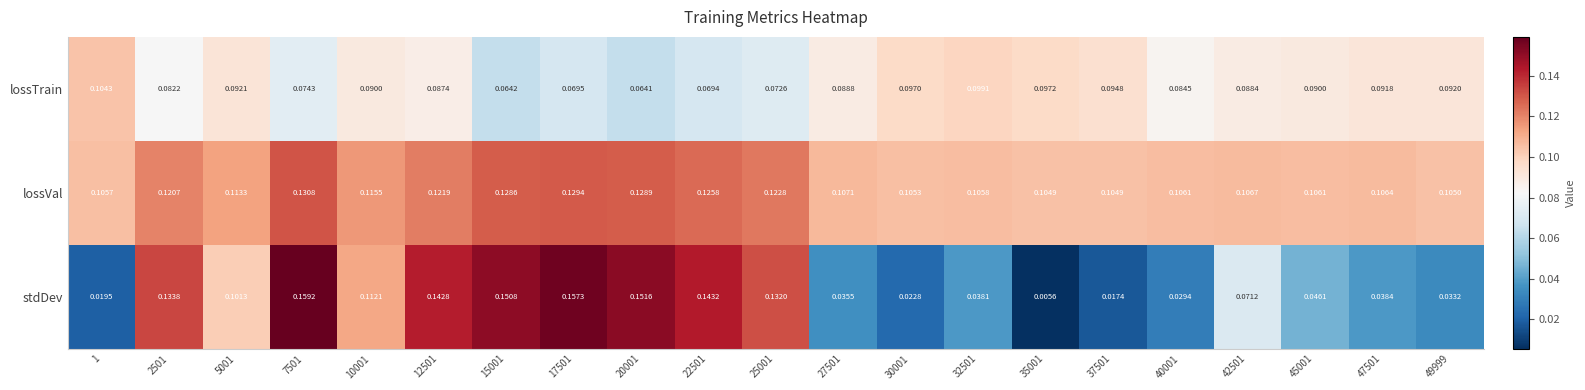

Which series has the largest total across all categories?

lossVal